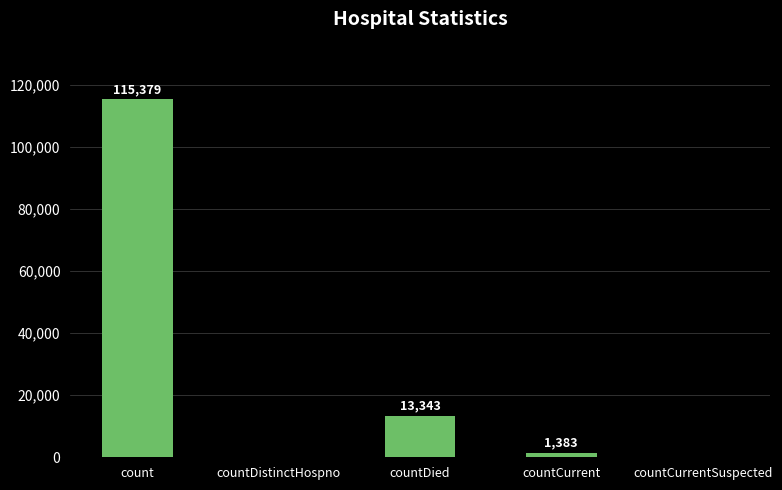

What is the sum of all values?

130105